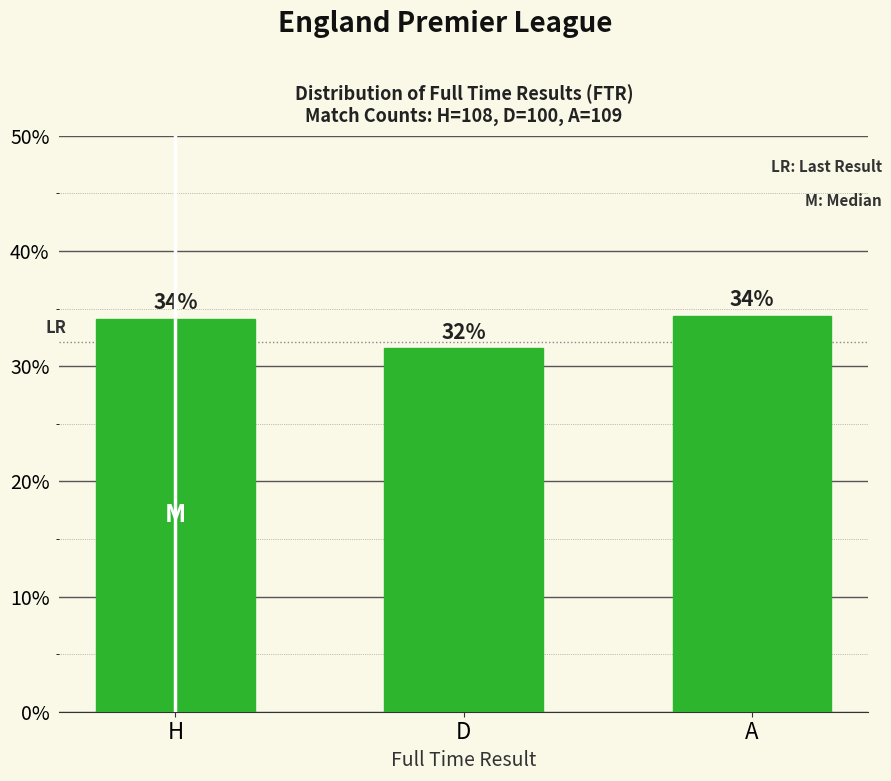

What is the smallest value displayed?

31.5